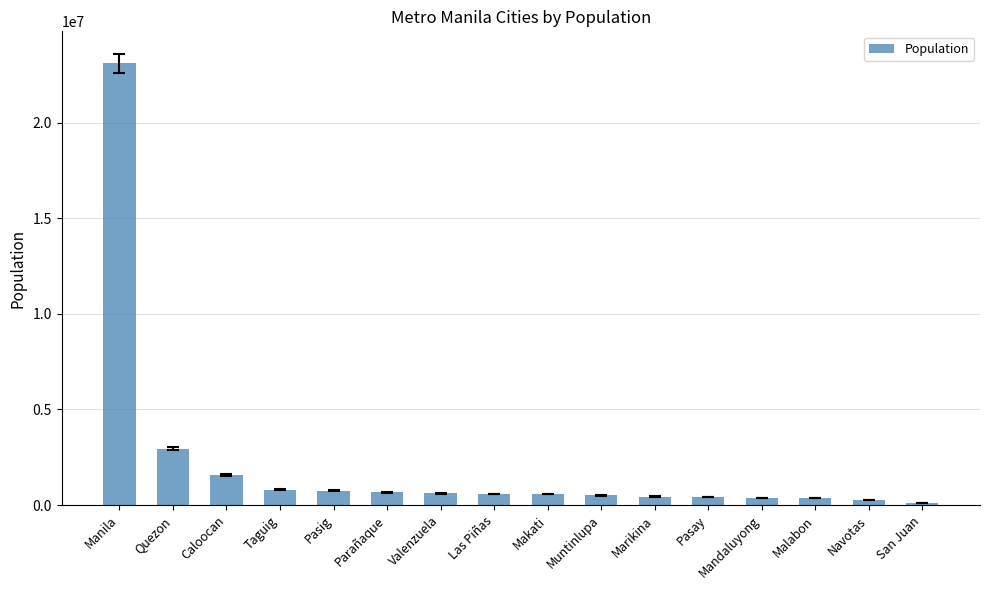

What is the approximate value at Mandaluyong, to the nearest 10?

386280